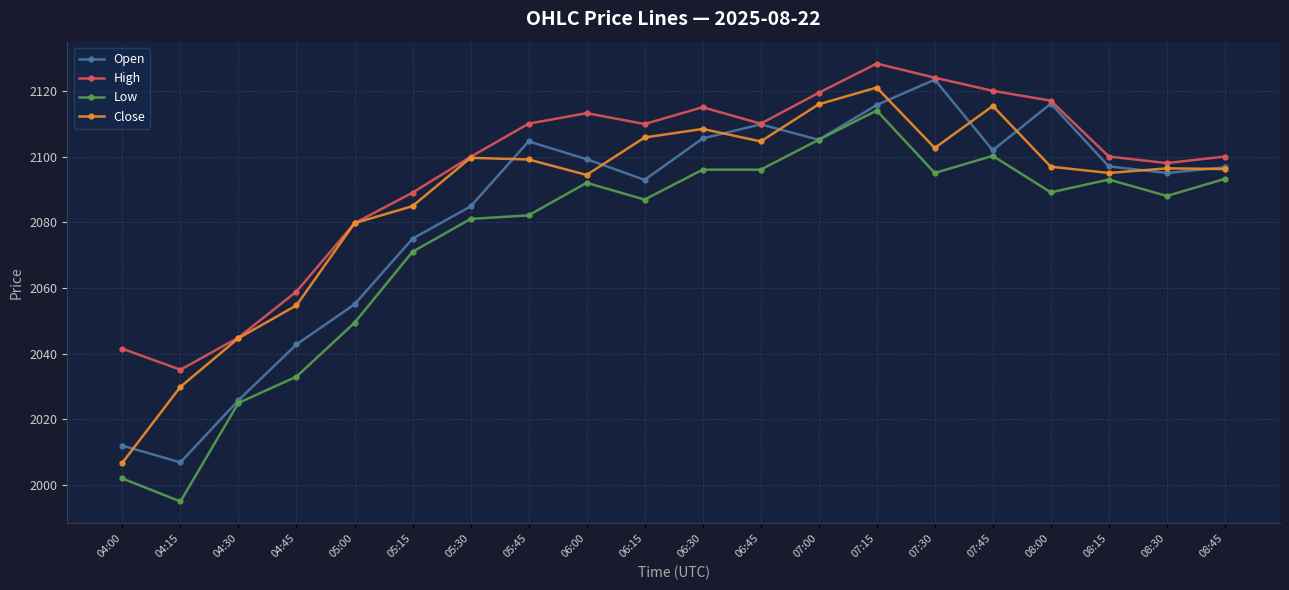

Rank the series at 06:30 from highest to lowest value.

High, Close, Open, Low